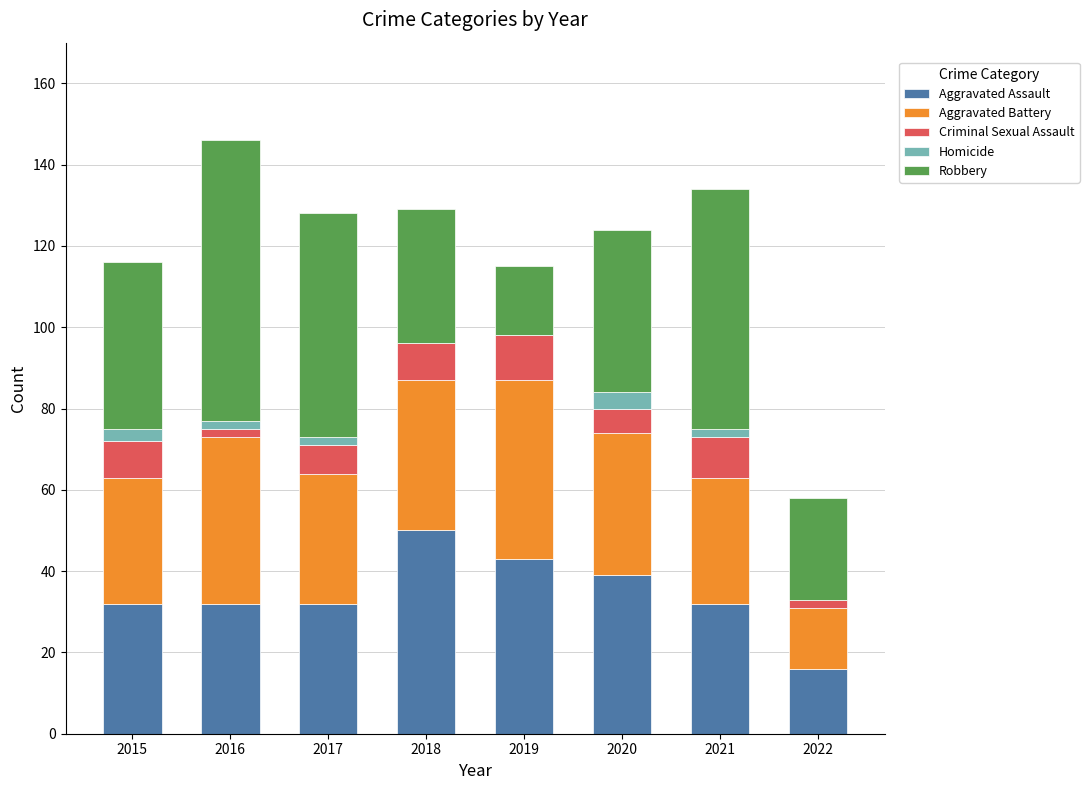

What is the maximum value for Aggravated Assault?

50